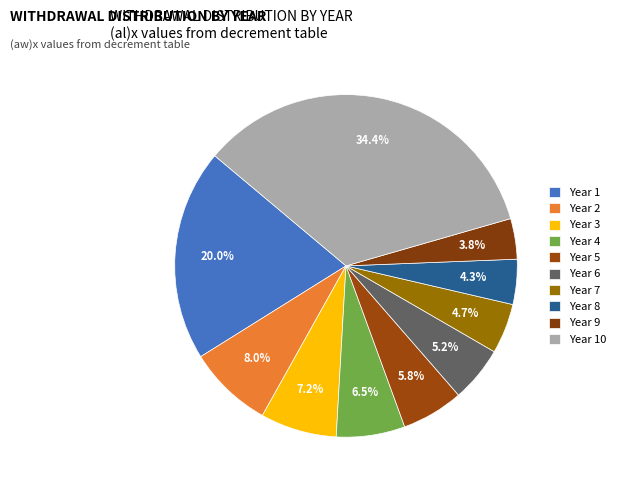

How many segments does this pie chart have?

10